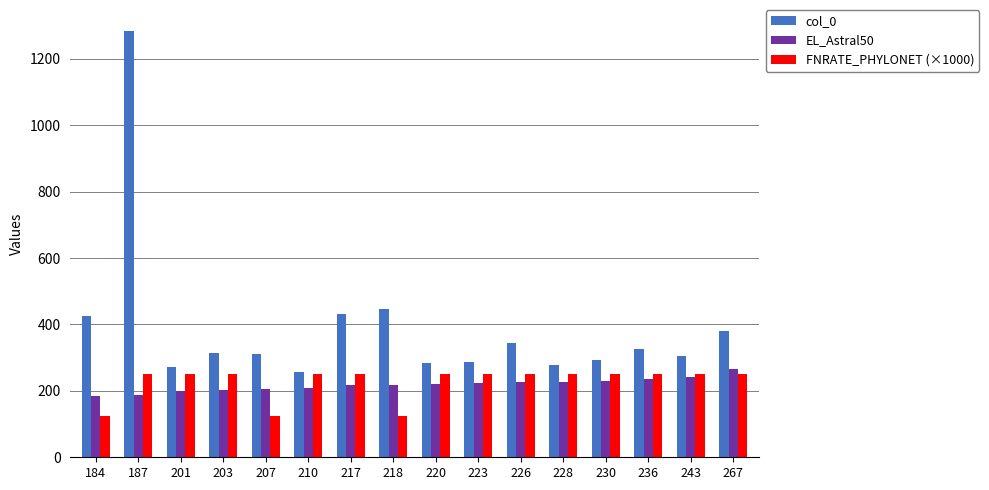

How many data points in EL_Astral50 are less than 220?

8